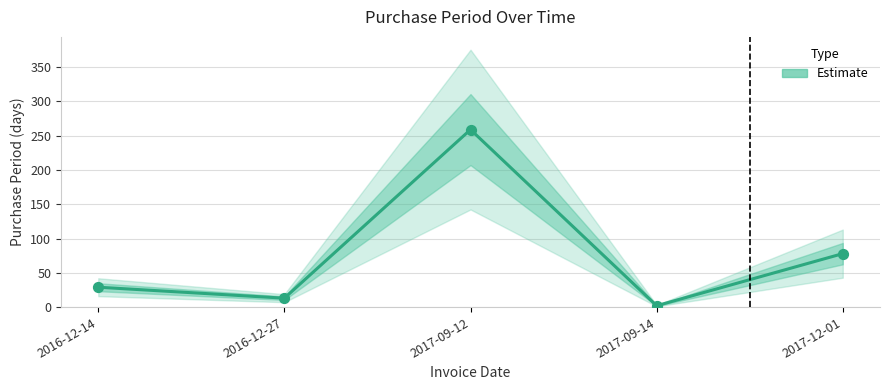

What is the change in value from 2017-09-14 to 2017-12-01?

+76